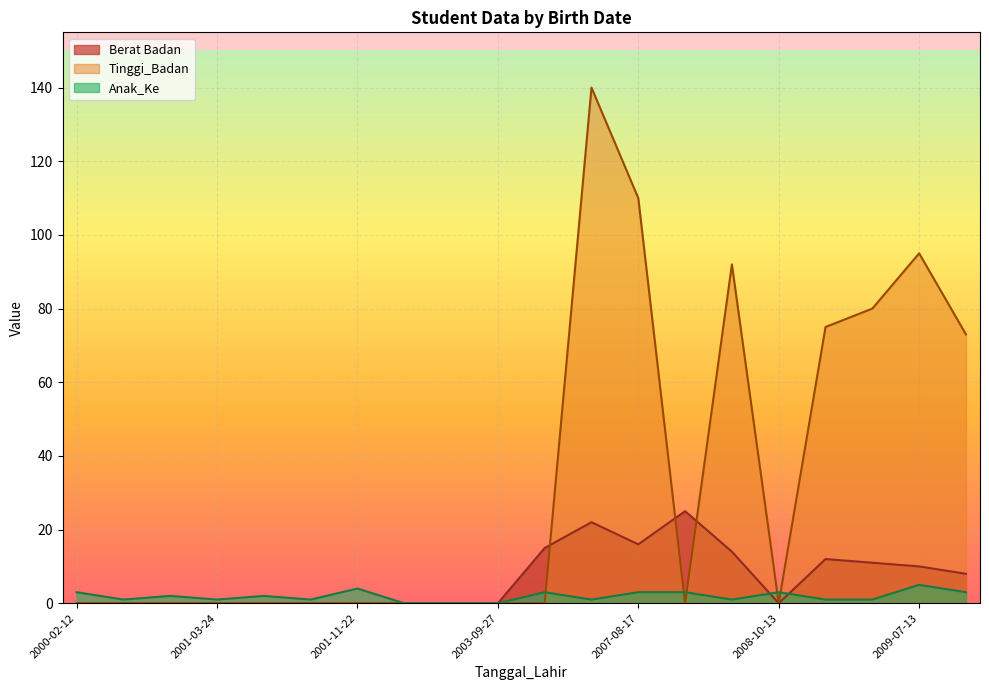

Is it true that Berat Badan equals 34 at 2007-08-27?

False